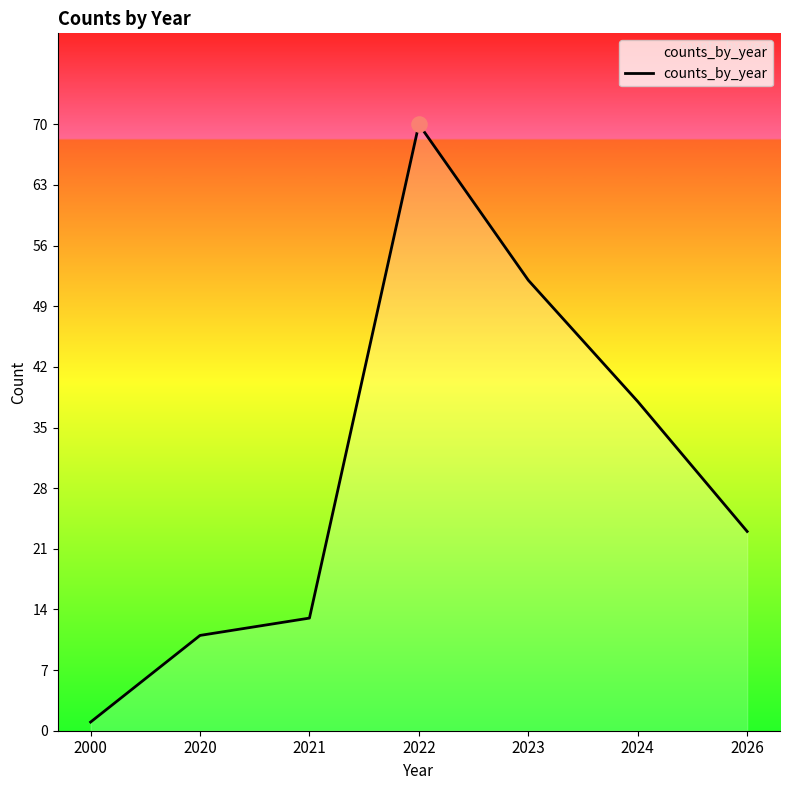

What is the change in value from 2022 to 2024?

-32